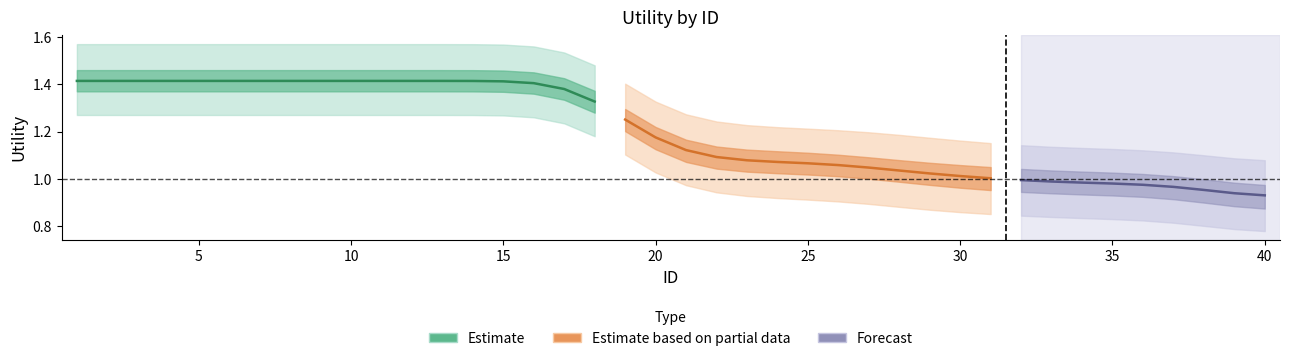

The value of Utility at 13 is 1.4. True or false?

True